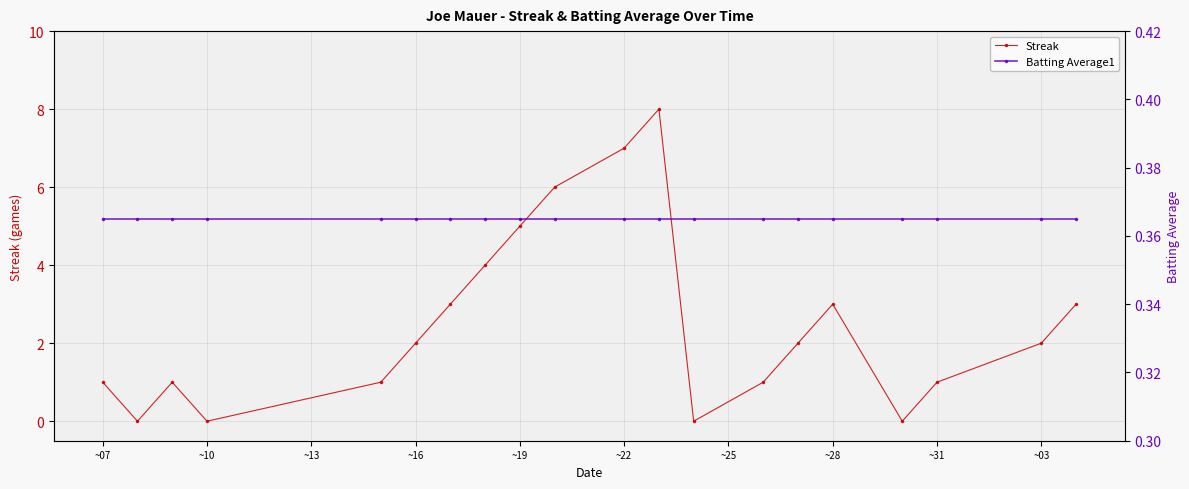

True or false: Streak has a value of 2 at ~31.

False